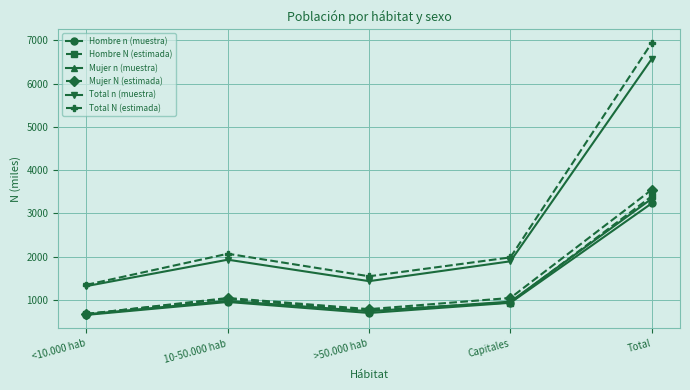

What is the value of the Hombre n (muestra) point at the 3rd from the left?

696.0